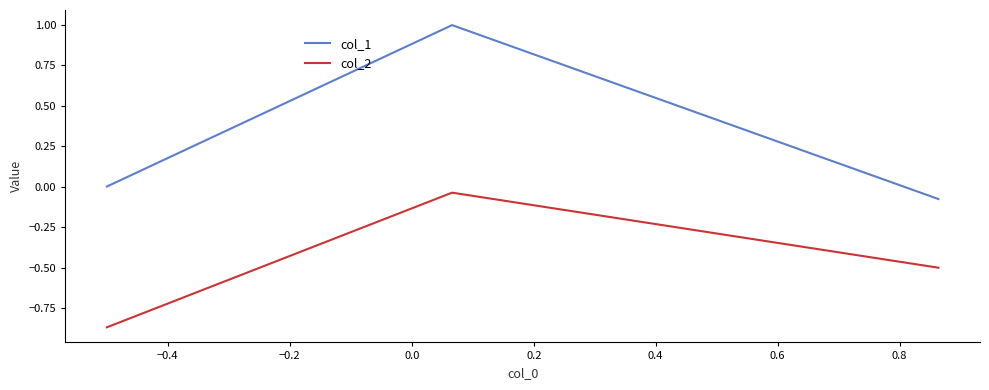

How many lines are shown in the chart?

2